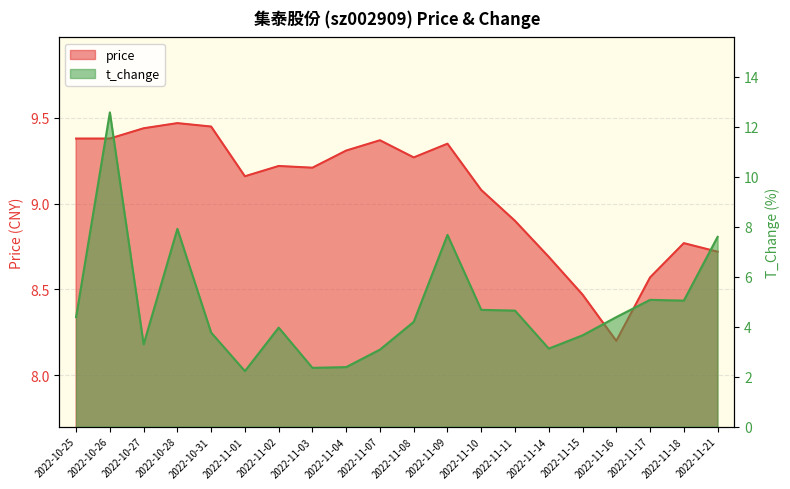

Where is t_change nearest to the value 7?

2022-11-21